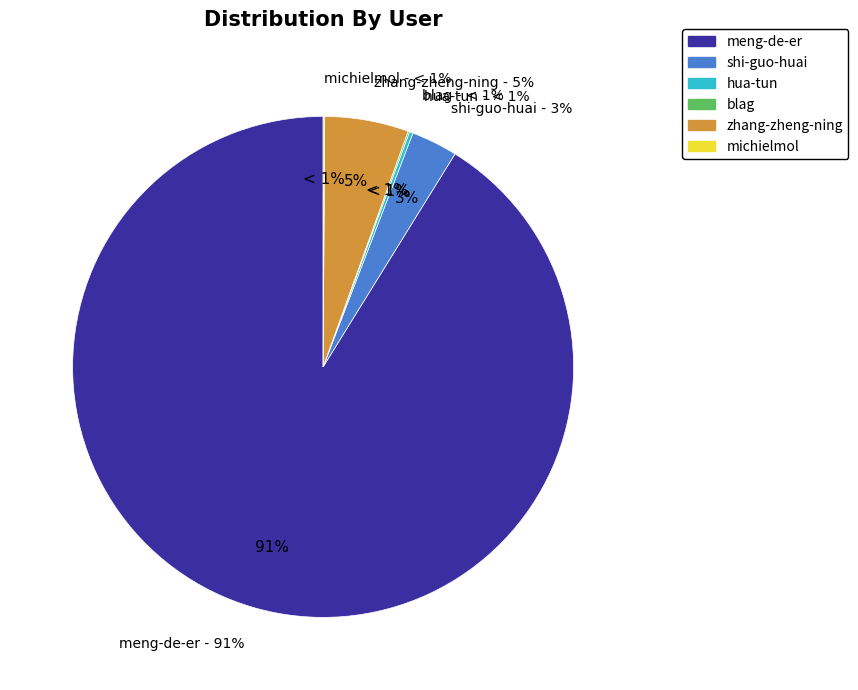

Rank the categories by value from lowest to highest.

blag, michielmol, hua-tun, shi-guo-huai, zhang-zheng-ning, meng-de-er